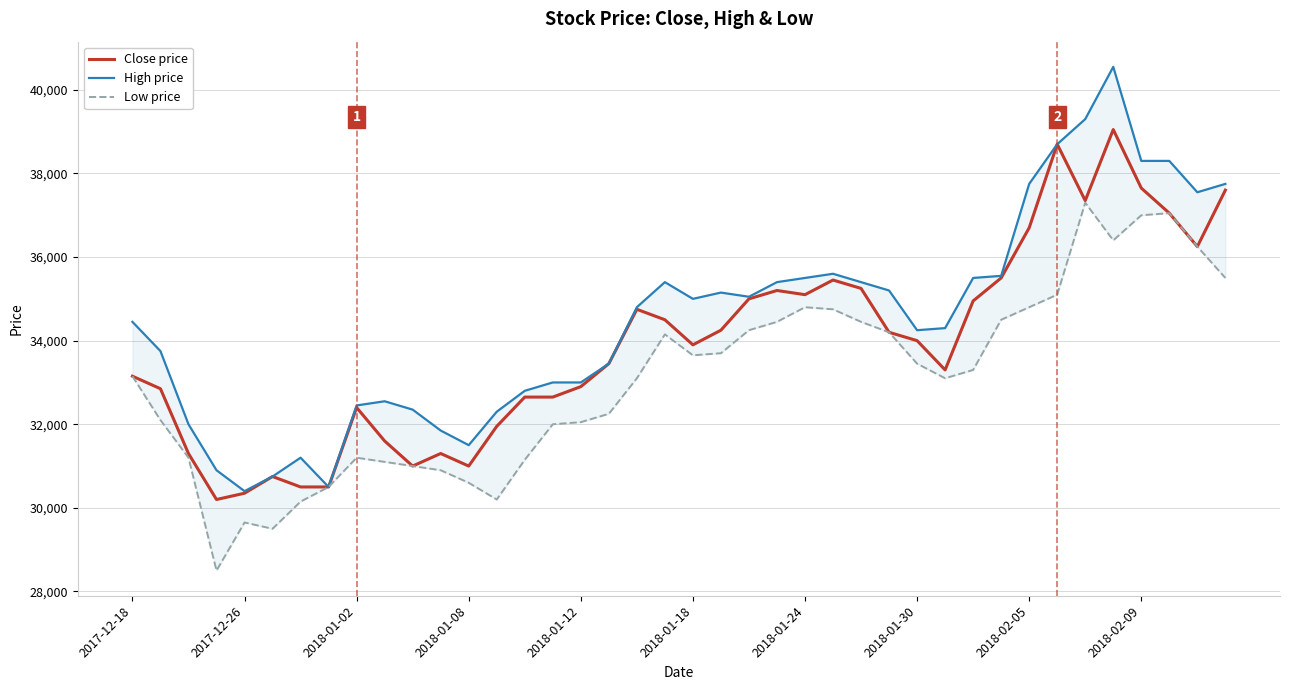

What are all the series names shown in the legend?

Close price, High price, Low price